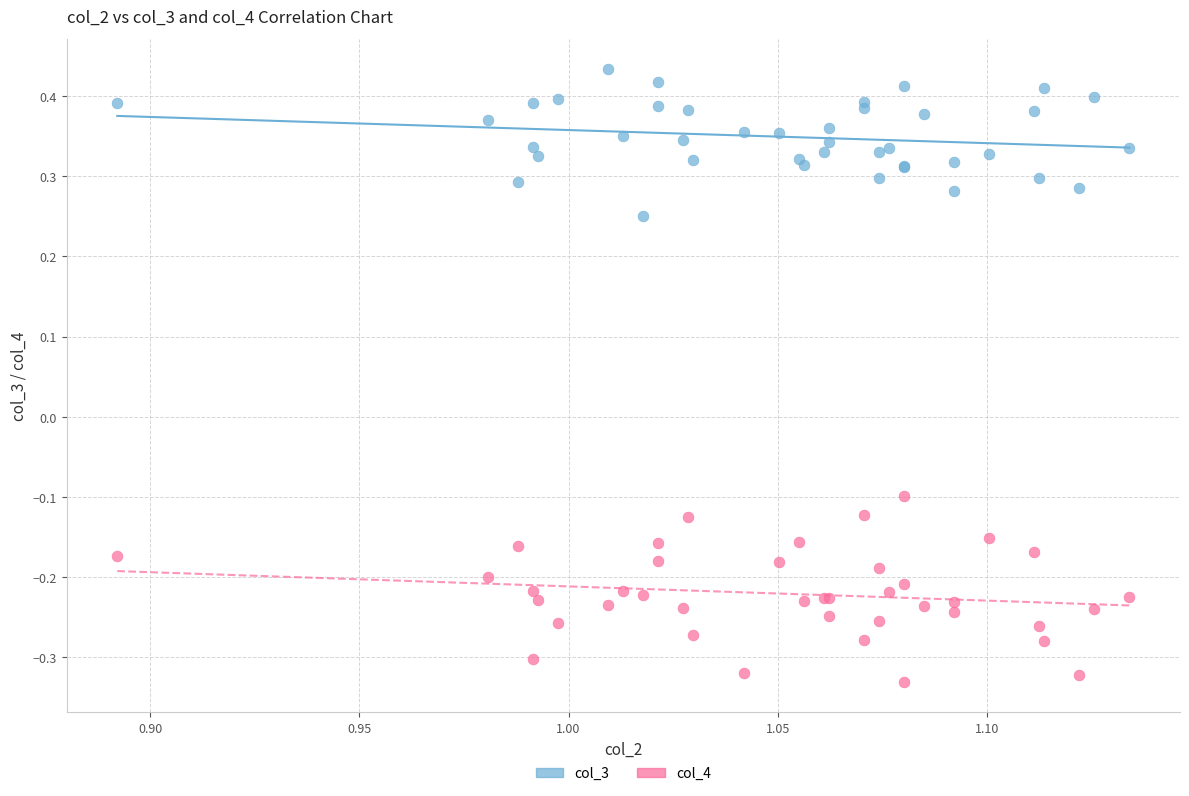

Which series contains the lowest Y value?

col_4